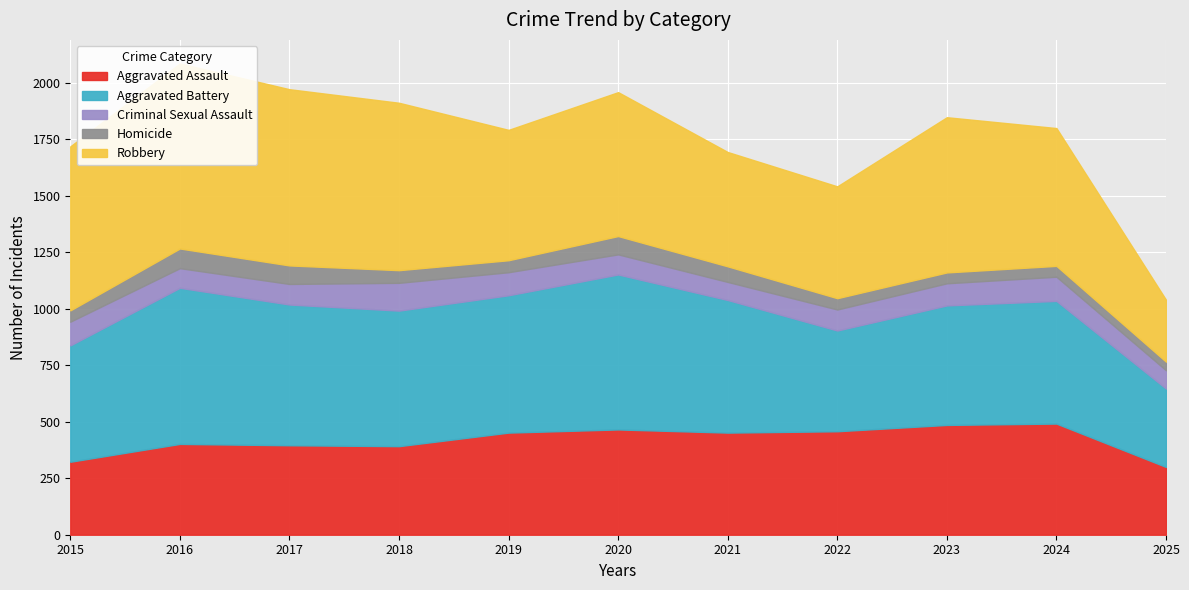

What is the sum of the Homicide values at 2021 and 2016?

156